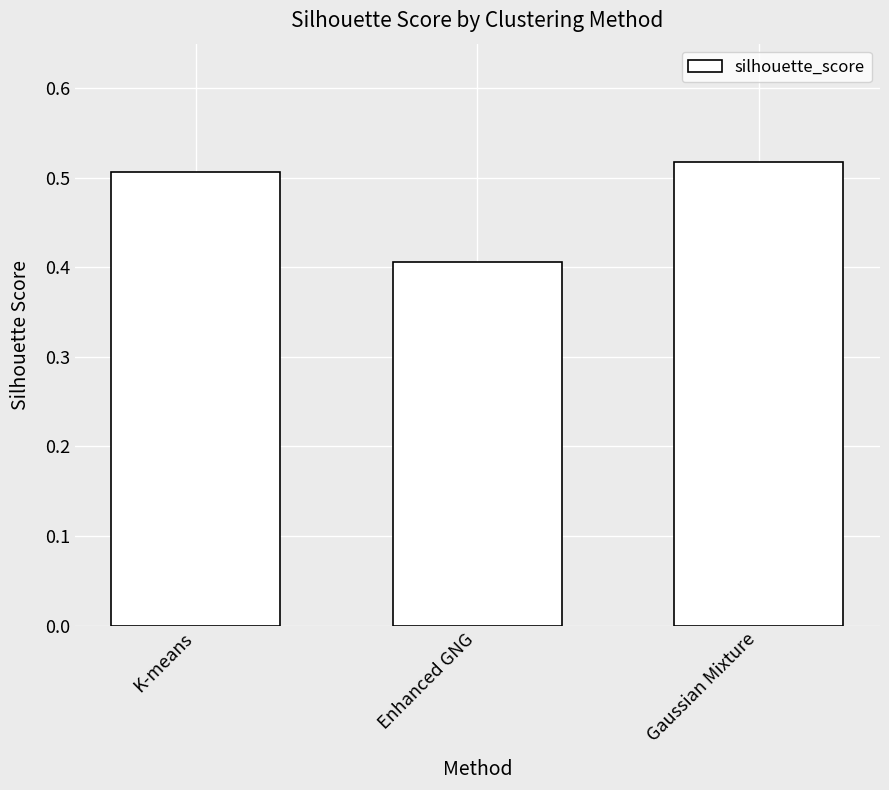

What is the sum of all values?

1.4